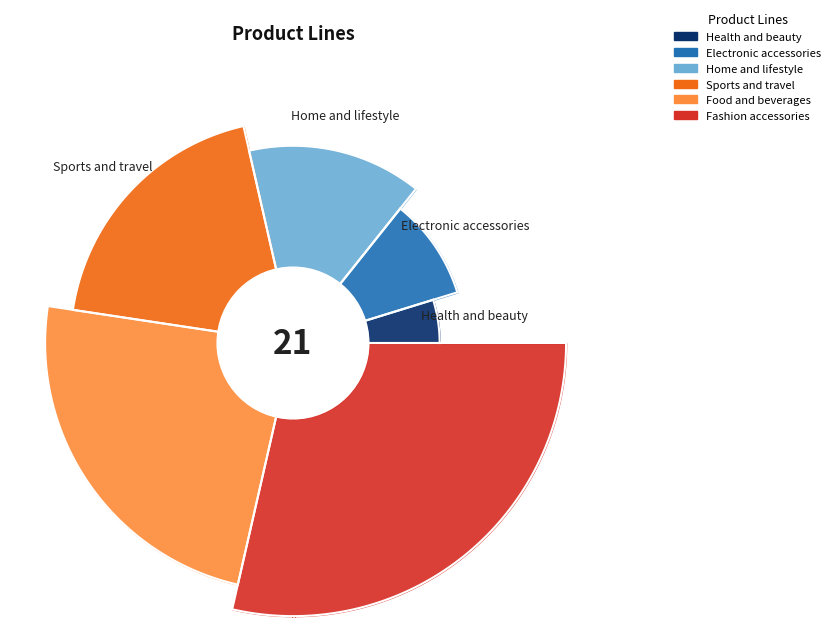

Do Sports and travel and Health and beauty together represent more than half of the pie?

No